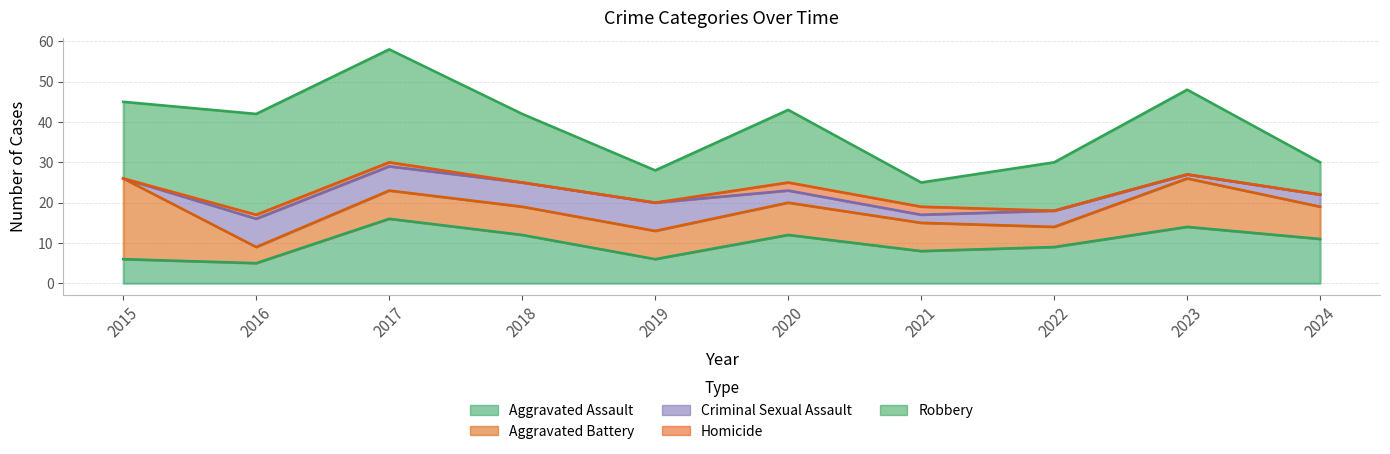

Is it true that Robbery equals 10 at 2024?

False